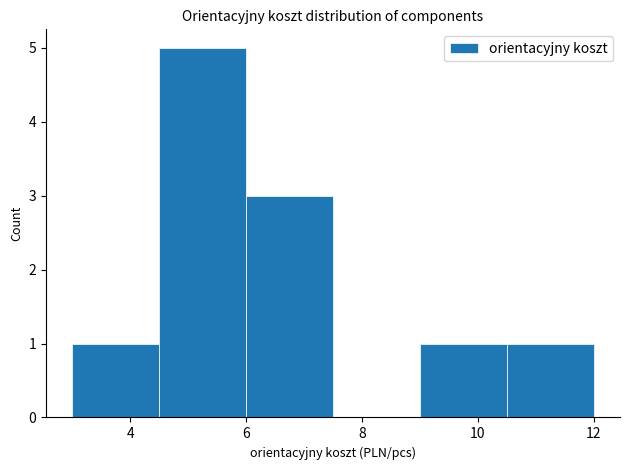

Reading left to right, transcribe this chart: for each bar, give the range it covers on the x-axis and its height. Neither the bar edges nor the heights are printed on the chart, so give them approximately, as read against the axes.

3.0 to 4.5: 1
4.5 to 6.0: 5
6.0 to 7.5: 3
7.5 to 9.0: 0
9.0 to 10.5: 1
10.5 to 12.0: 1